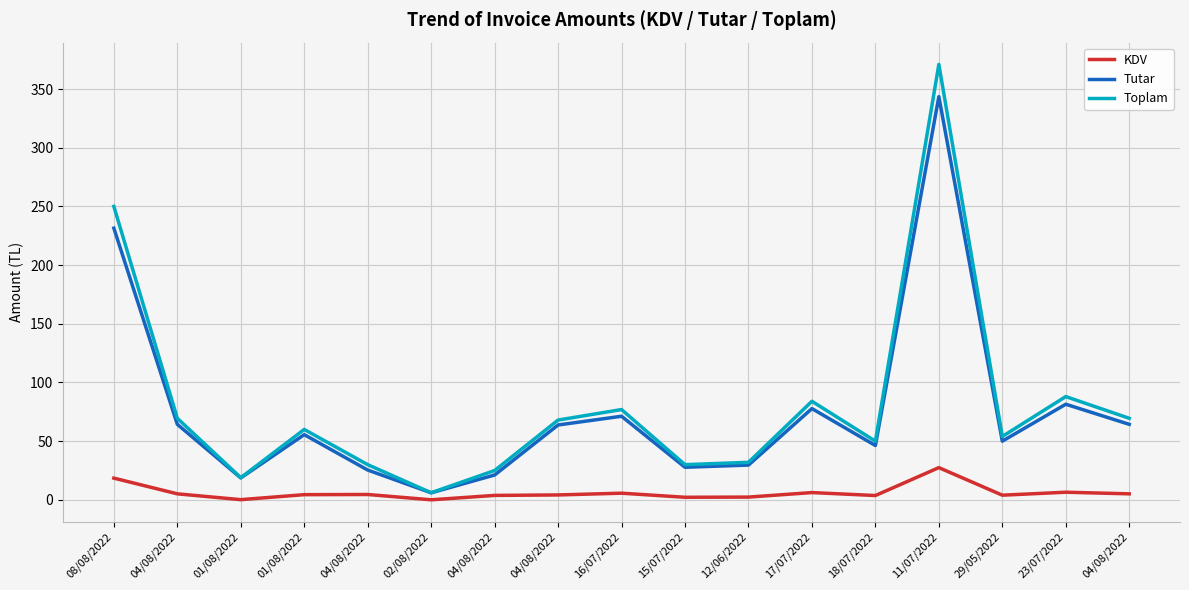

Which category has the highest value across all series?

11/07/2022